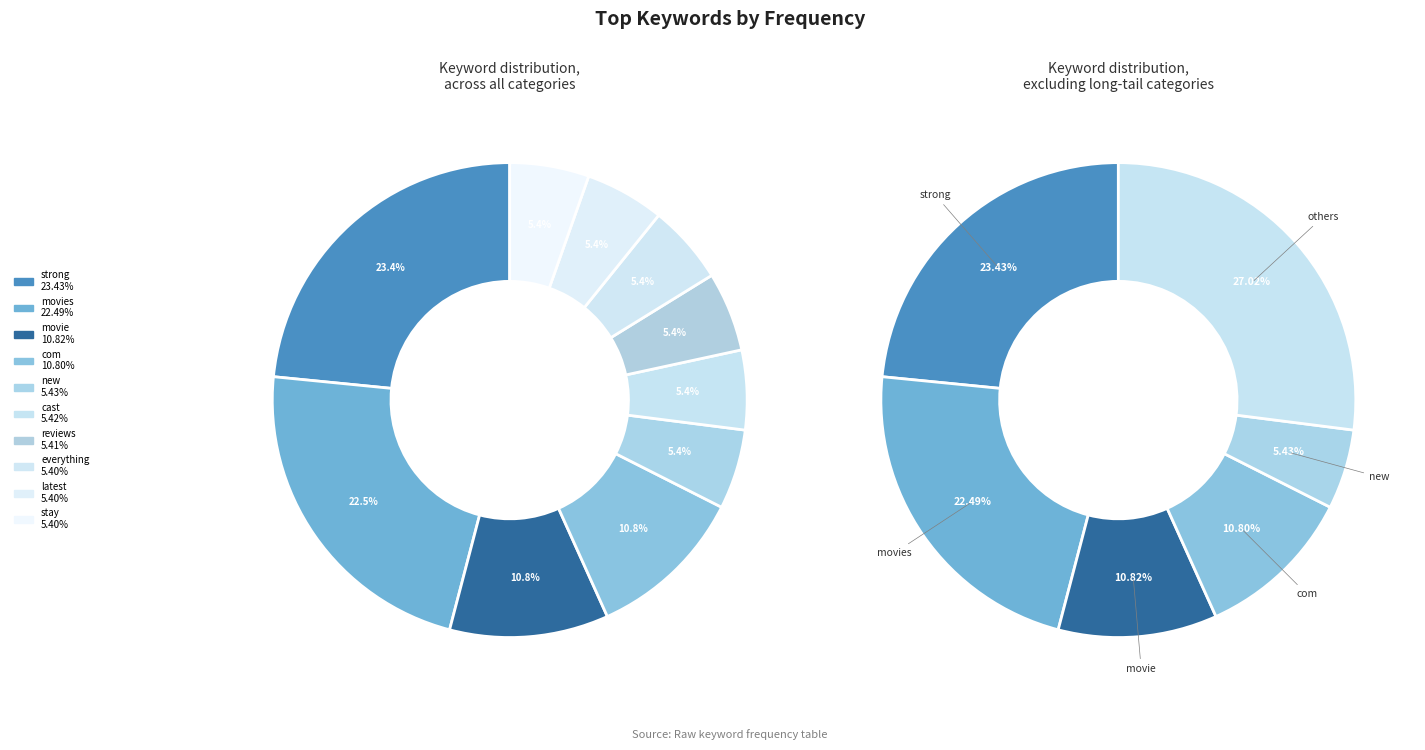

Do reviews and everything together represent more than half of the pie?

No